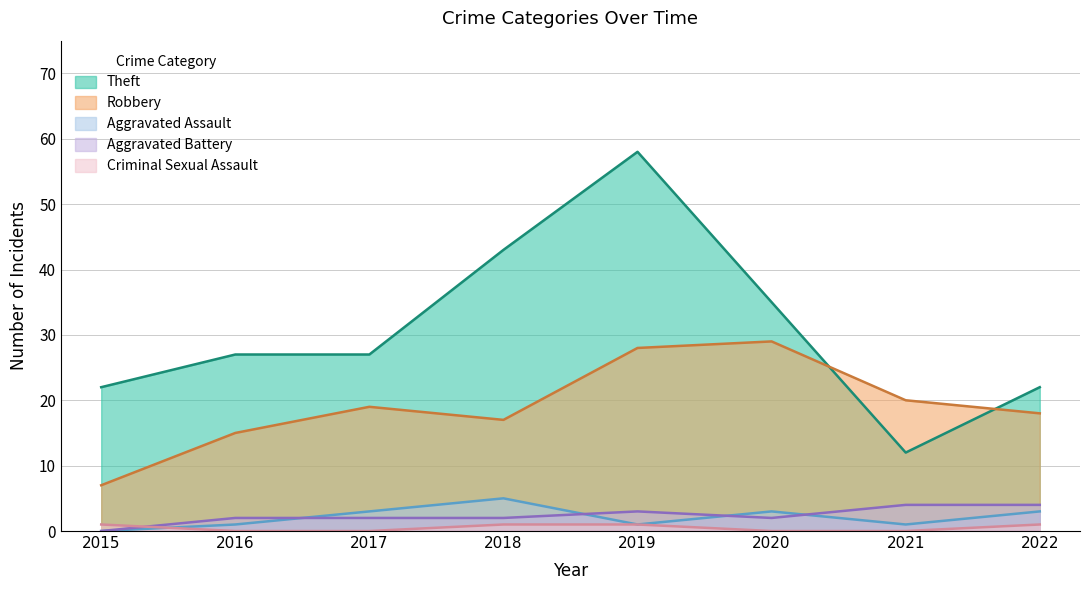

At which category does Robbery reach its first local valley?

2018